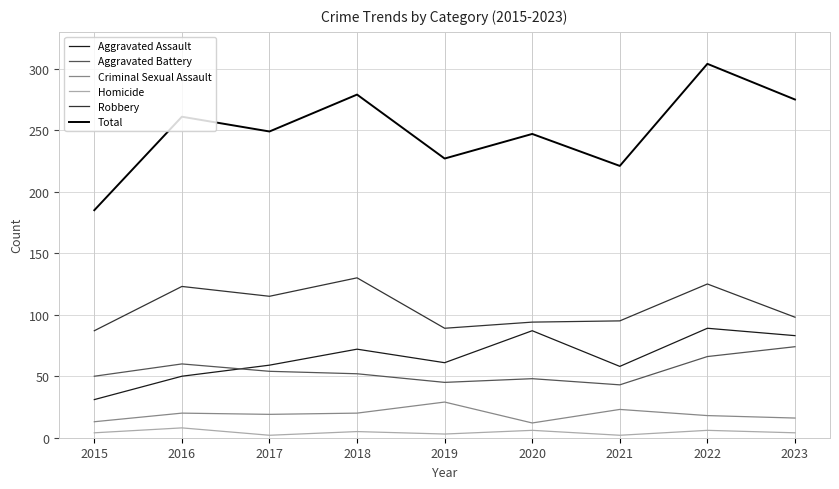

Which series has the largest range (max minus min)?

Total